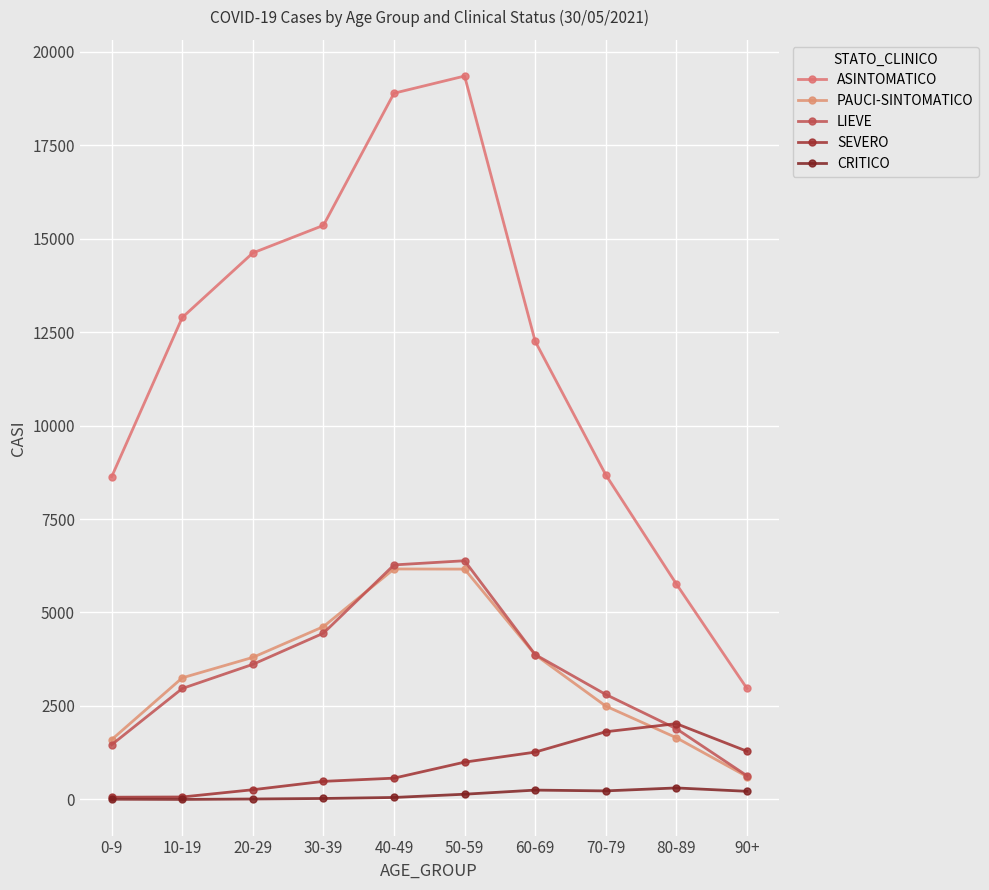

What is the greatest value displayed?

19348